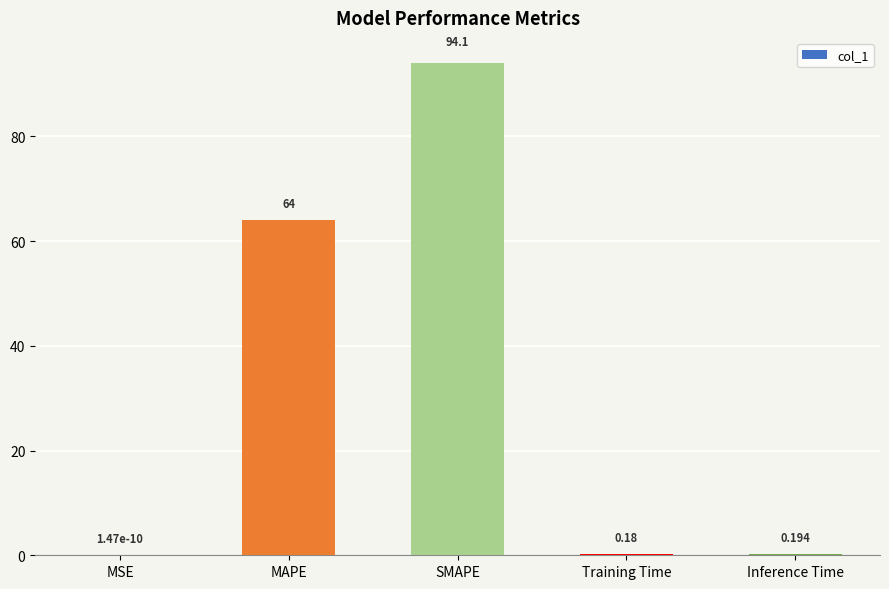

At which label is the value closest to 47?

MAPE